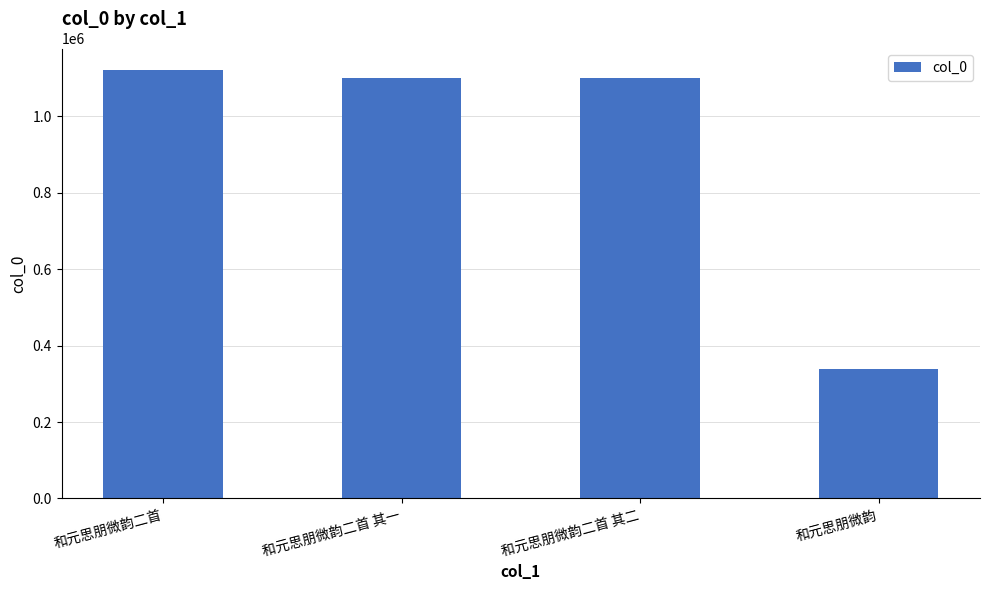

What is the label of the 1st bar from the right?

和元思朋微韵